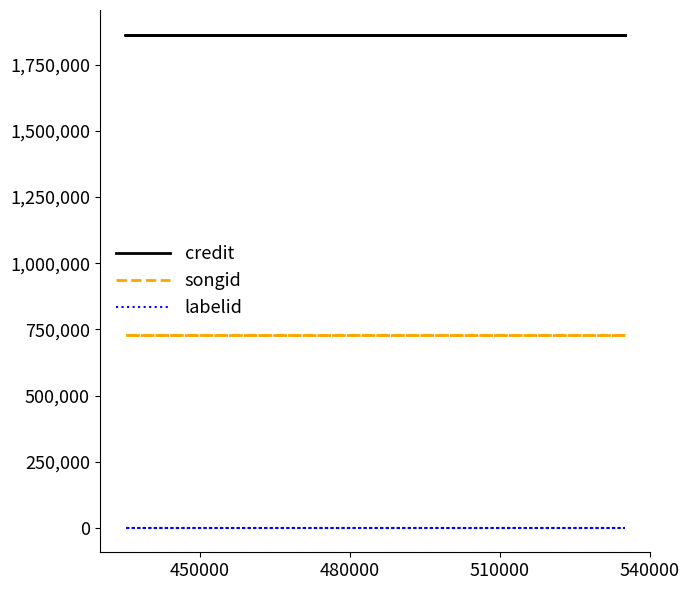

True or false: credit and labelid cross at least once.

False